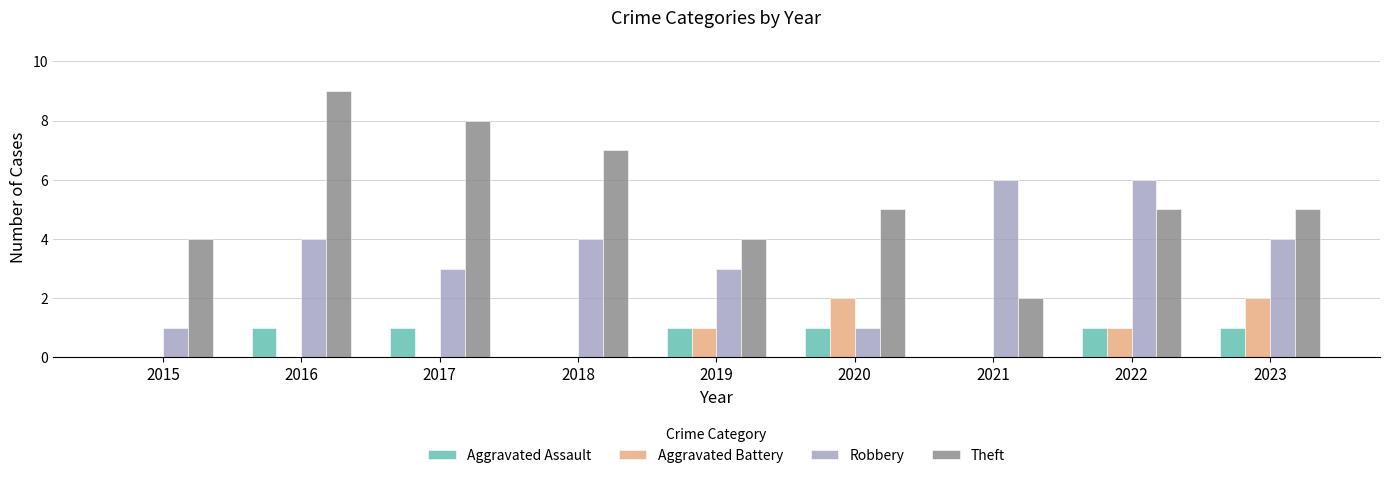

What are all the series names shown in the legend?

Aggravated Assault, Aggravated Battery, Robbery, Theft